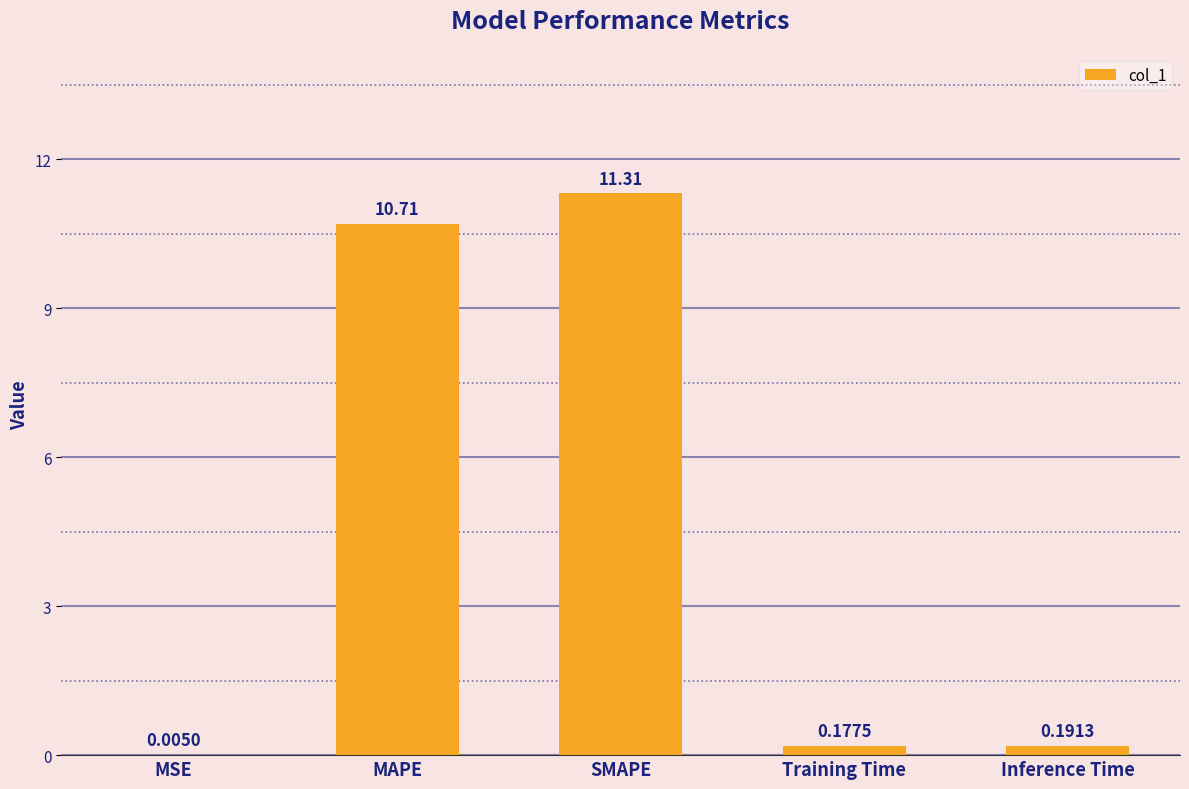

At which label is the value closest to 5?

Inference Time